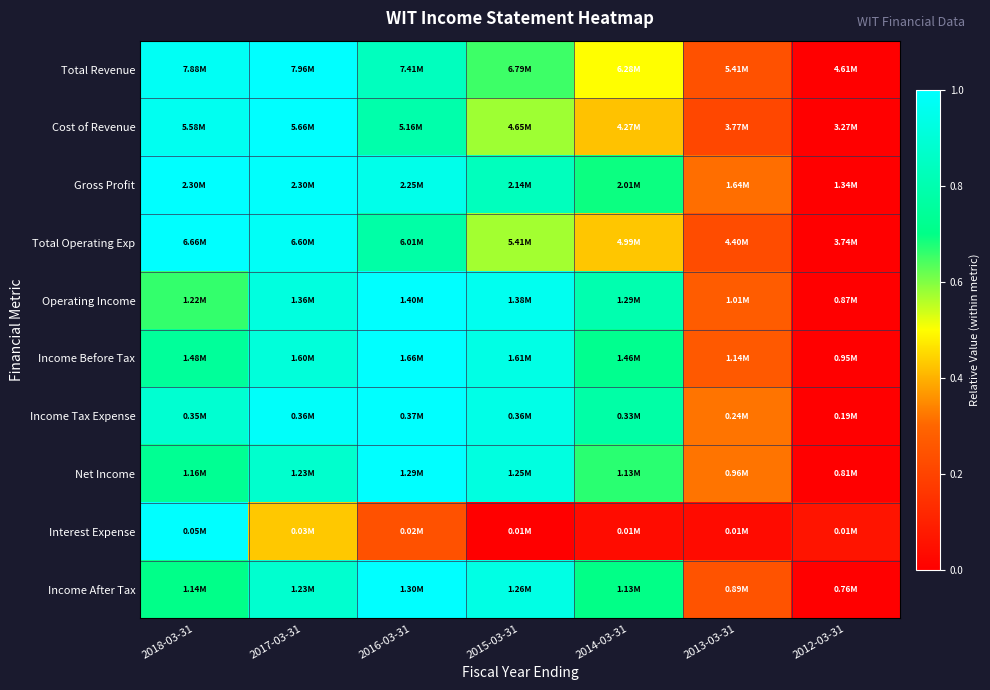

Reading left to right, what are all the values shown in this chart?

Total Revenue: 2018-03-31=1.0	2017-03-31=1.0	2016-03-31=0.8	2015-03-31=0.7	2014-03-31=0.5	2013-03-31=0.2	2012-03-31=0.0
Cost of Revenue: 2018-03-31=1.0	2017-03-31=1.0	2016-03-31=0.8	2015-03-31=0.6	2014-03-31=0.4	2013-03-31=0.2	2012-03-31=0.0
Gross Profit: 2018-03-31=1.0	2017-03-31=1.0	2016-03-31=0.9	2015-03-31=0.8	2014-03-31=0.7	2013-03-31=0.3	2012-03-31=0.0
Total Operating Exp: 2018-03-31=1.0	2017-03-31=1.0	2016-03-31=0.8	2015-03-31=0.6	2014-03-31=0.4	2013-03-31=0.2	2012-03-31=0.0
Operating Income: 2018-03-31=0.7	2017-03-31=0.9	2016-03-31=1.0	2015-03-31=1.0	2014-03-31=0.8	2013-03-31=0.3	2012-03-31=0.0
Income Before Tax: 2018-03-31=0.7	2017-03-31=0.9	2016-03-31=1.0	2015-03-31=0.9	2014-03-31=0.7	2013-03-31=0.3	2012-03-31=0.0
Income Tax Expense: 2018-03-31=0.9	2017-03-31=1.0	2016-03-31=1.0	2015-03-31=0.9	2014-03-31=0.8	2013-03-31=0.3	2012-03-31=0.0
Net Income: 2018-03-31=0.7	2017-03-31=0.9	2016-03-31=1.0	2015-03-31=0.9	2014-03-31=0.7	2013-03-31=0.3	2012-03-31=0.0
Interest Expense: 2018-03-31=1.0	2017-03-31=0.4	2016-03-31=0.2	2015-03-31=0.0	2014-03-31=0.0	2013-03-31=0.0	2012-03-31=0.1
Income After Tax: 2018-03-31=0.7	2017-03-31=0.9	2016-03-31=1.0	2015-03-31=0.9	2014-03-31=0.7	2013-03-31=0.2	2012-03-31=0.0